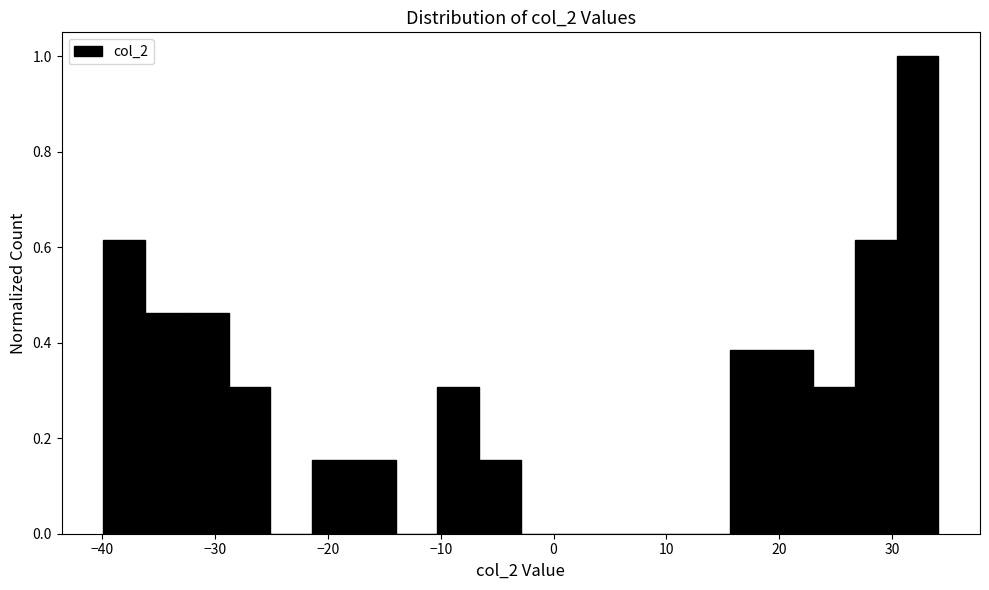

Read against the x-axis, roughly where is the centre of the tallest bar?

32